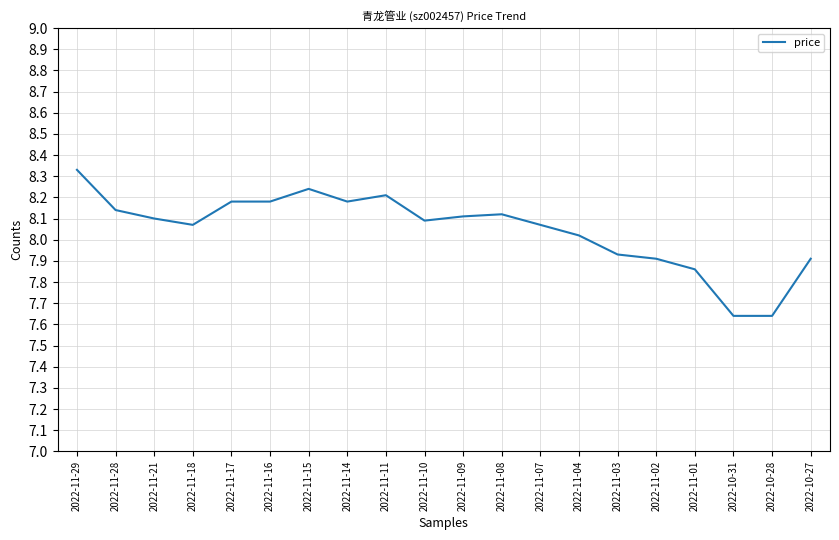

Is it true that the value at 2022-11-16 is 4.4?

False